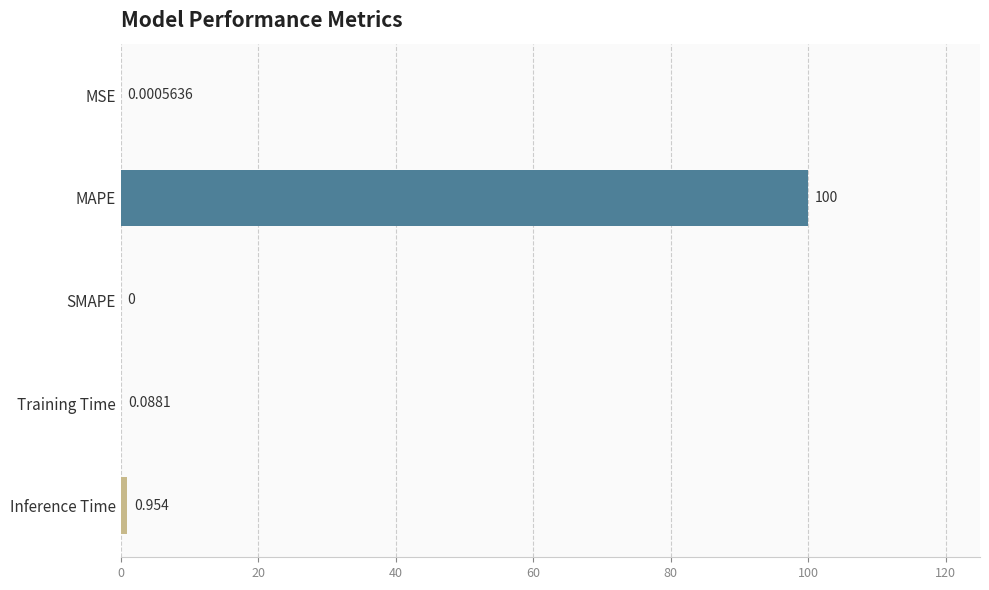

What is the maximum value shown in the chart?

100.0